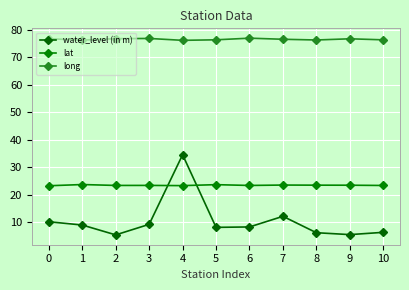

True or false: long and water_level (in m) cross at least once.

False